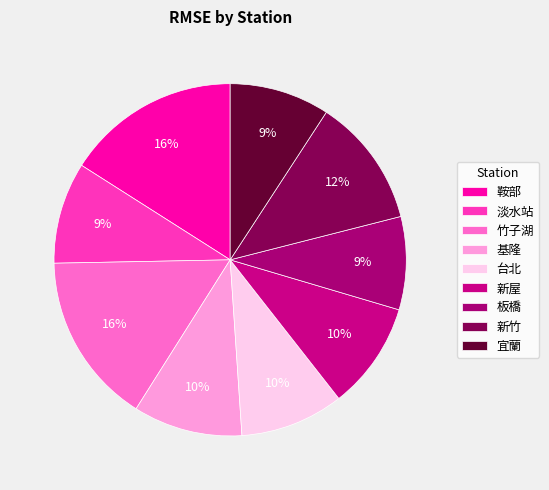

Count the number of slices in the pie.

9